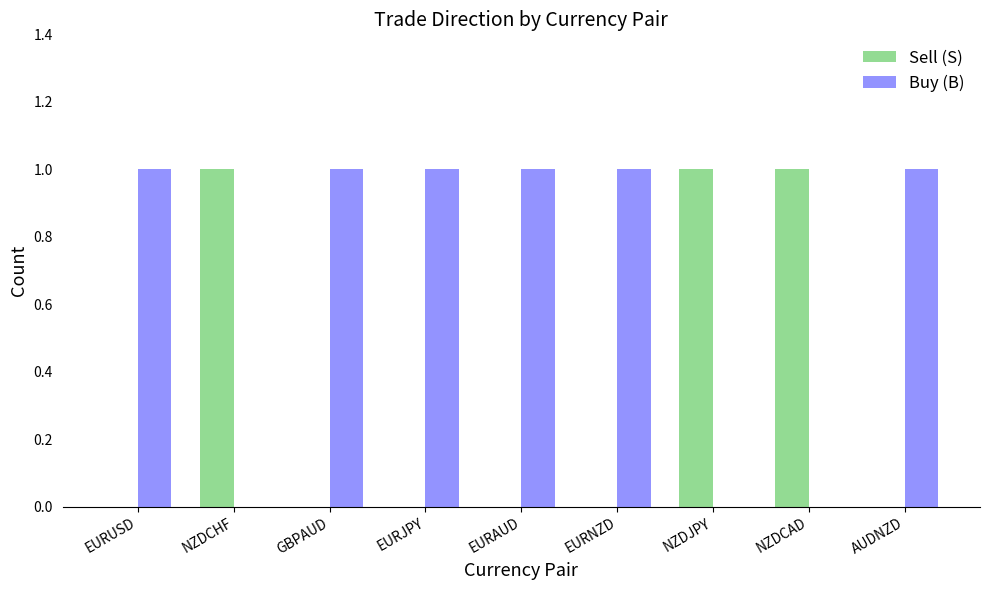

What is the sum of all Sell (S) values?

3